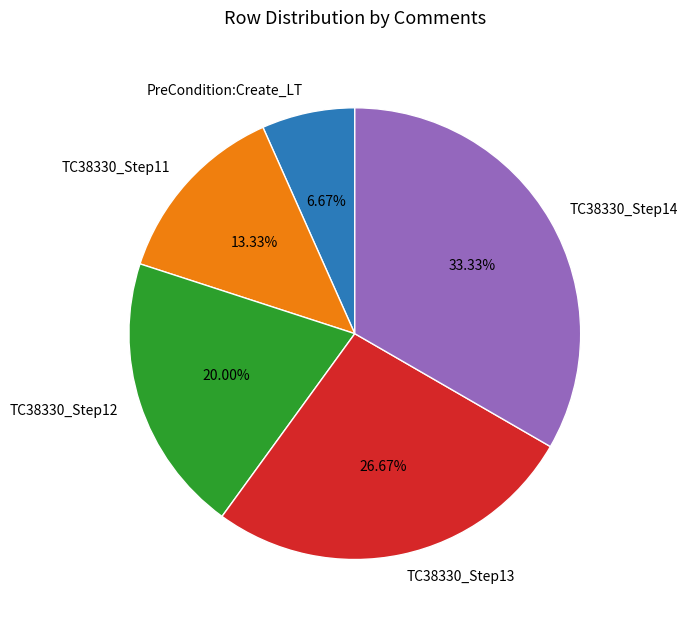

To the nearest percent, what is the average slice percentage?

20%